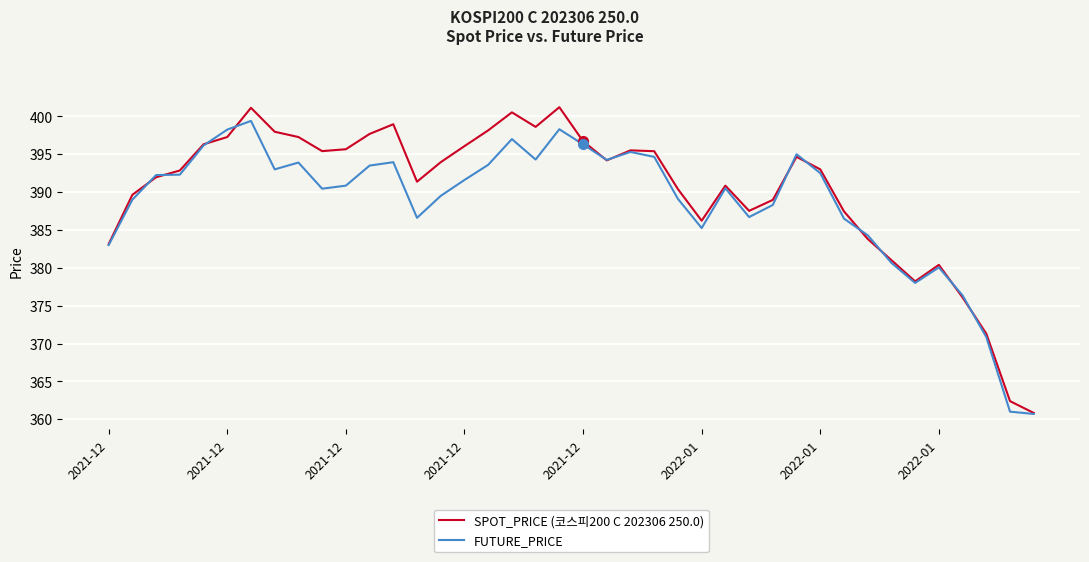

Does the chart have visible grid lines?

Yes